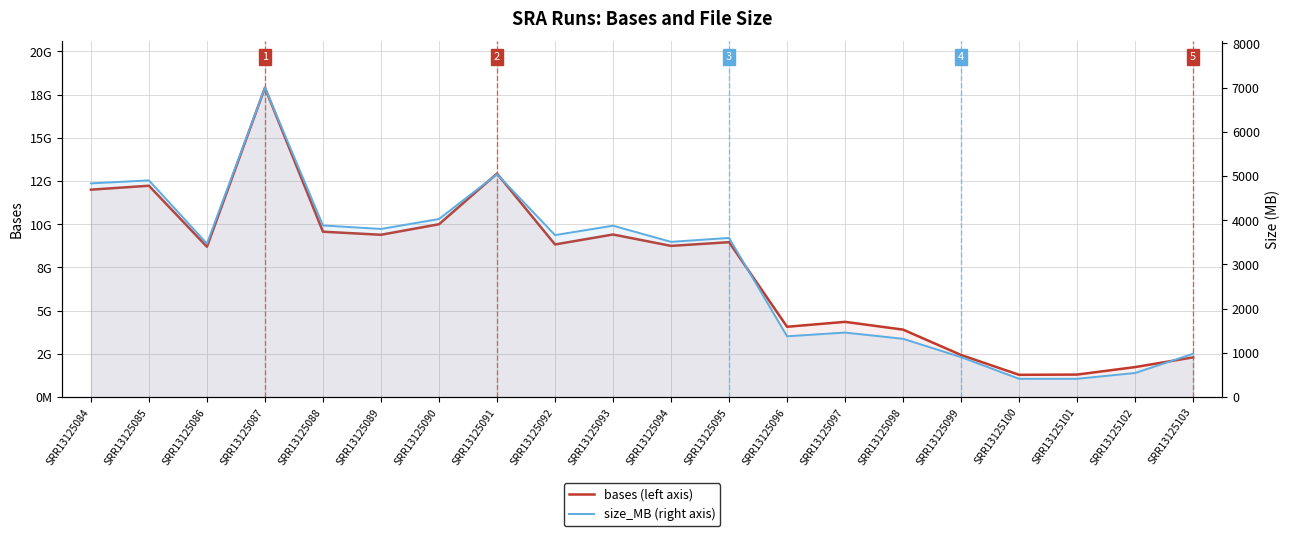

At which category does size_MB reach its first local valley?

SRR13125086